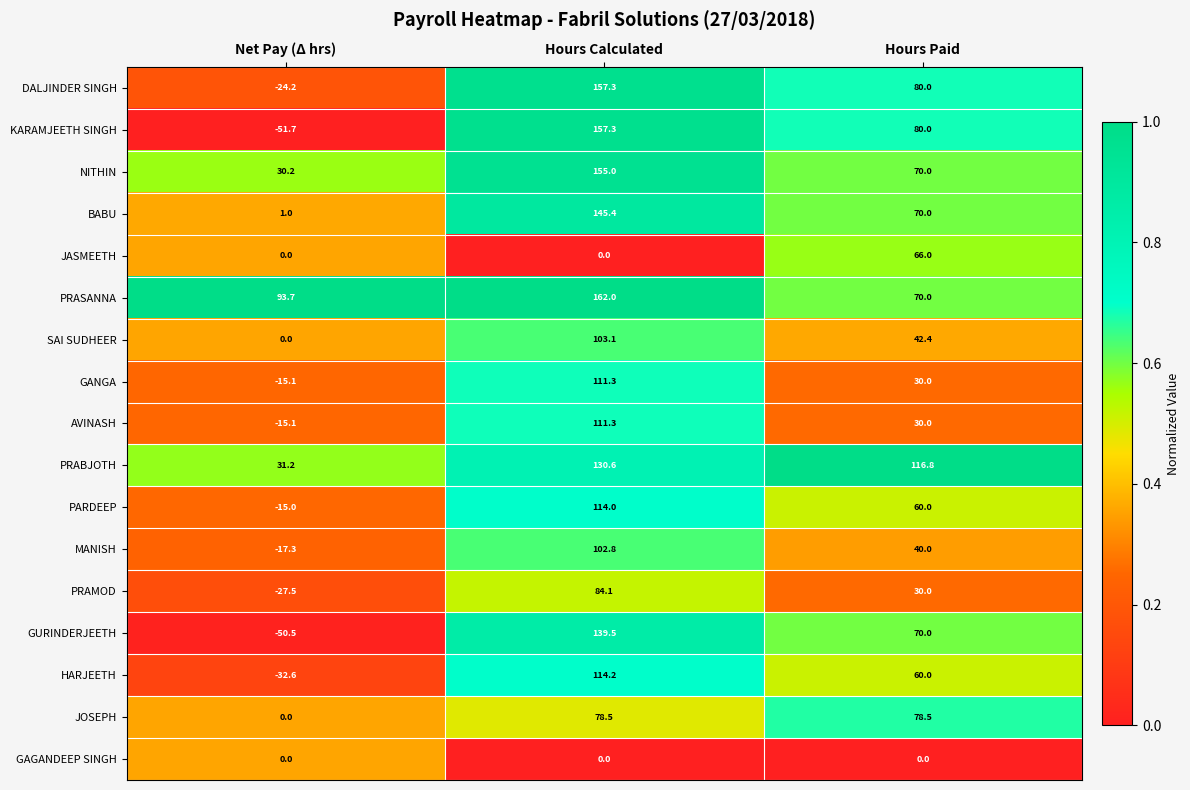

What is the total value across all series at Hours Calculated?

1866.4